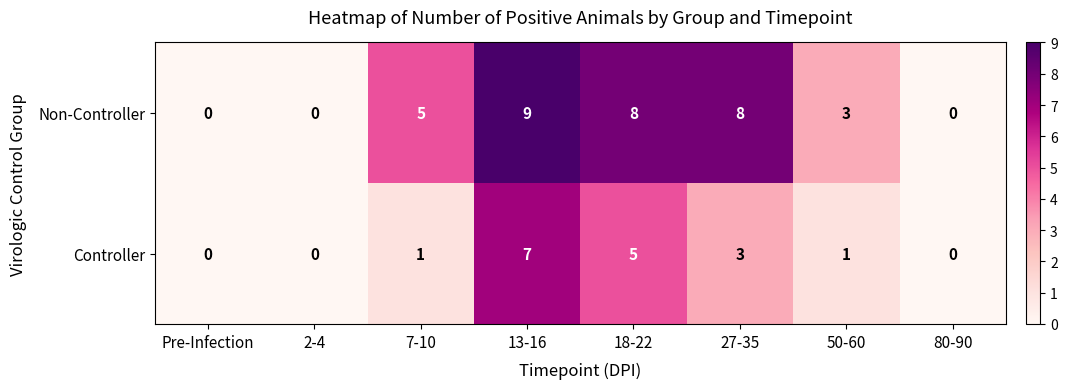

What is the difference between the highest and lowest values at 27-35?

5